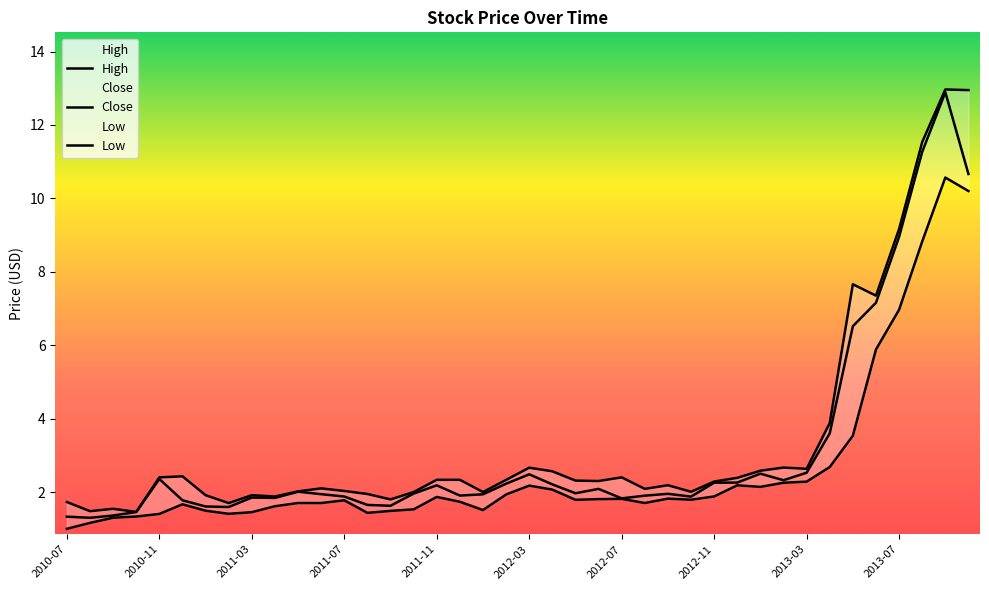

At how many categories does at least one series exceed 5?

6